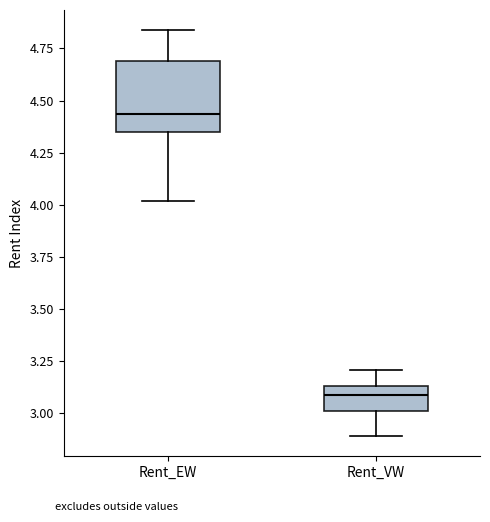

Where is the lower edge of the box for Rent_VW on the y-axis? The values are not printed on the chart, so give them approximately, as read against the axis.

3.00